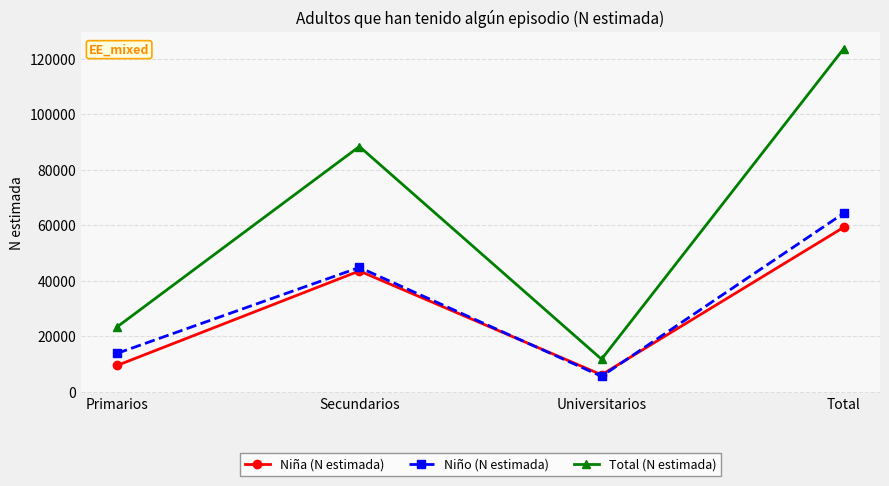

Rank the series at Primarios from lowest to highest value.

Niña (N estimada), Niño (N estimada), Total (N estimada)